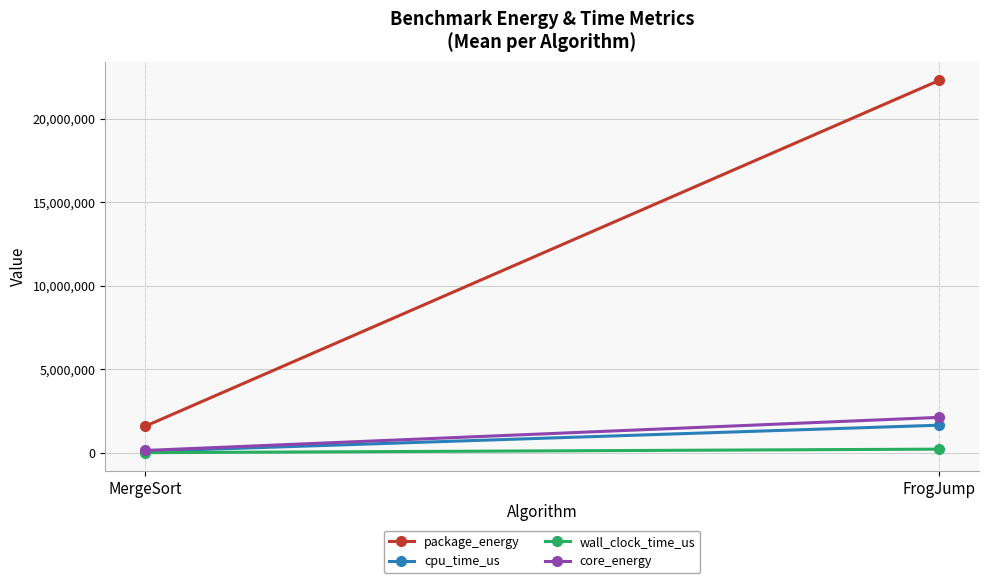

At which category is the sum across all series the highest?

FrogJump